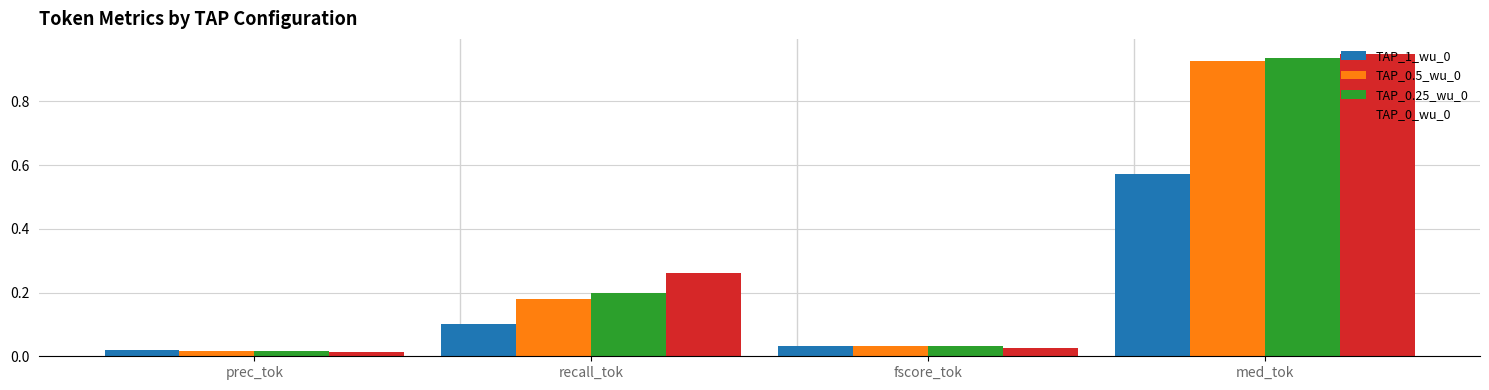

How many groups of bars are there?

4